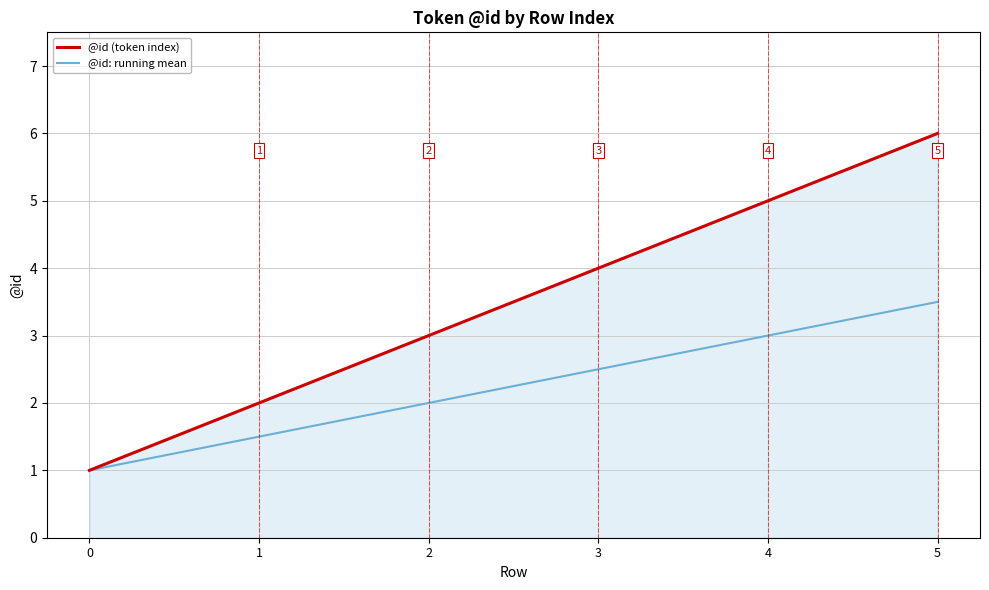

Rank the categories by @id (token index) value from highest to lowest.

5, 4, 3, 2, 1, 0